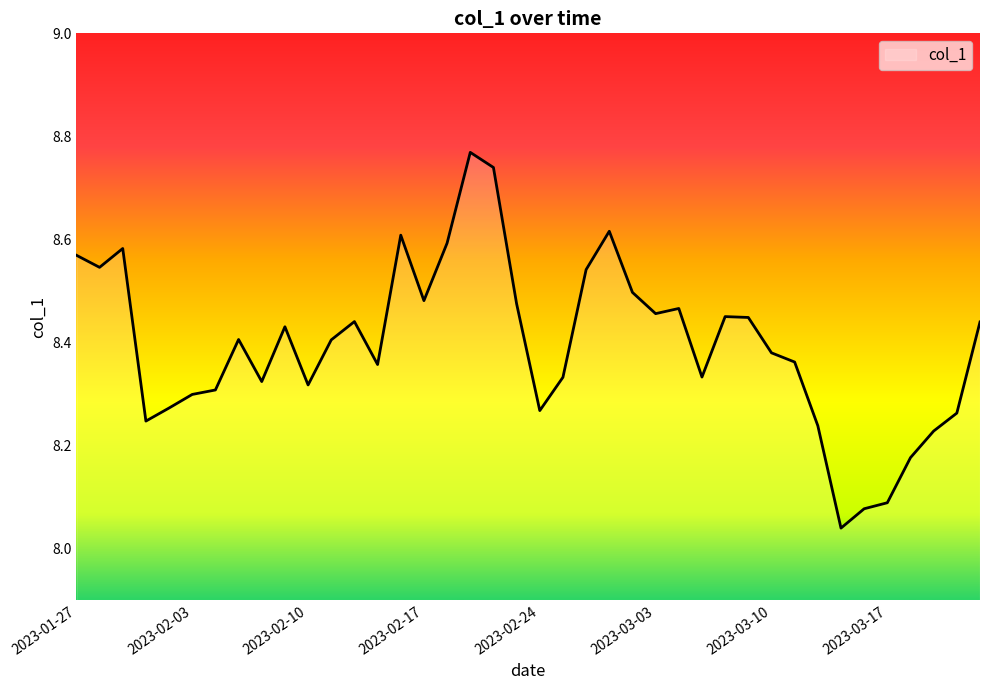

What is the difference between the maximum and minimum values?

0.7